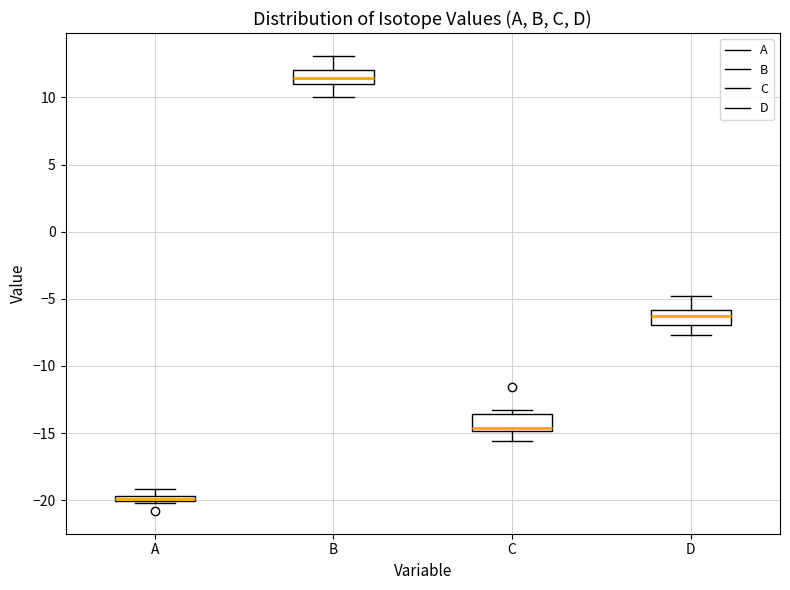

Which box's median line is the highest?

B